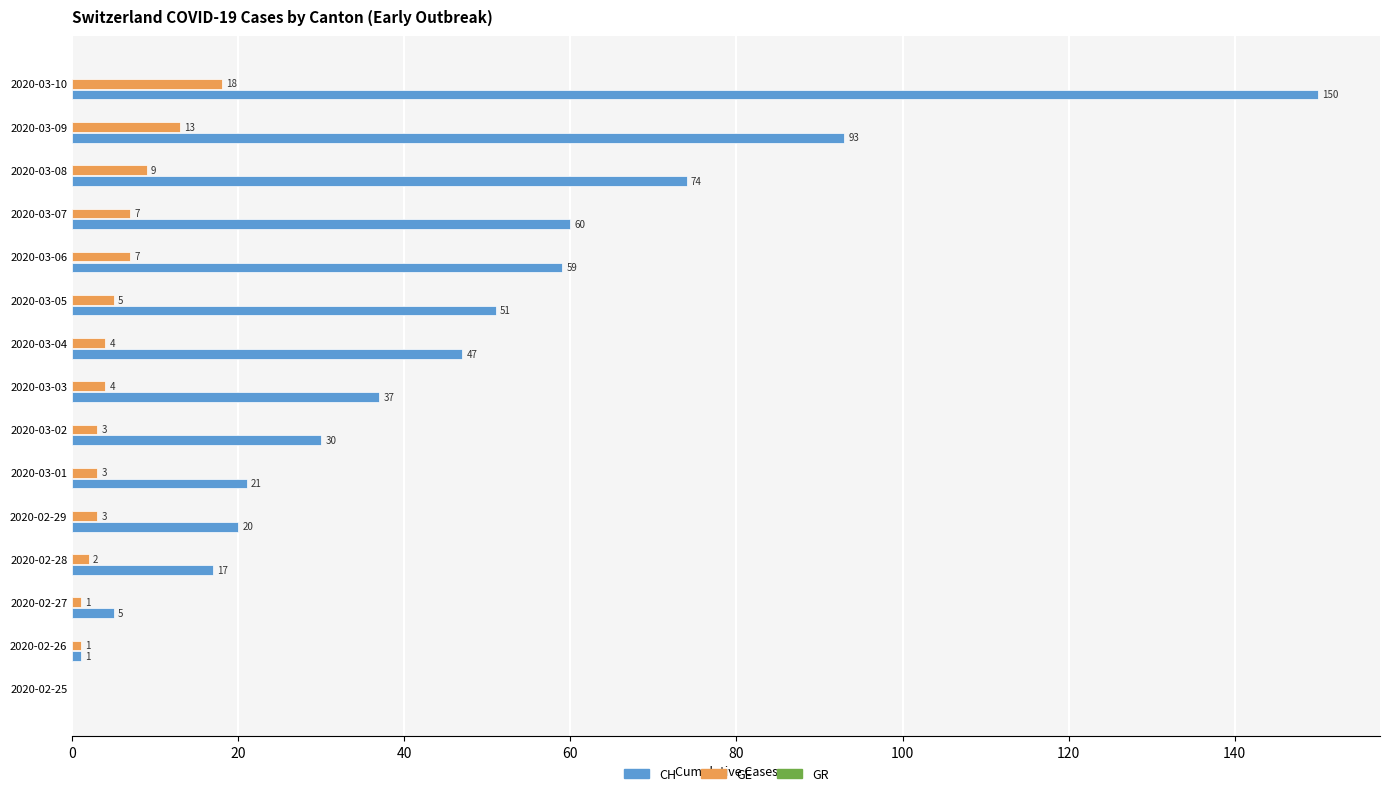

At which category is the sum across all series the highest?

2020-03-10